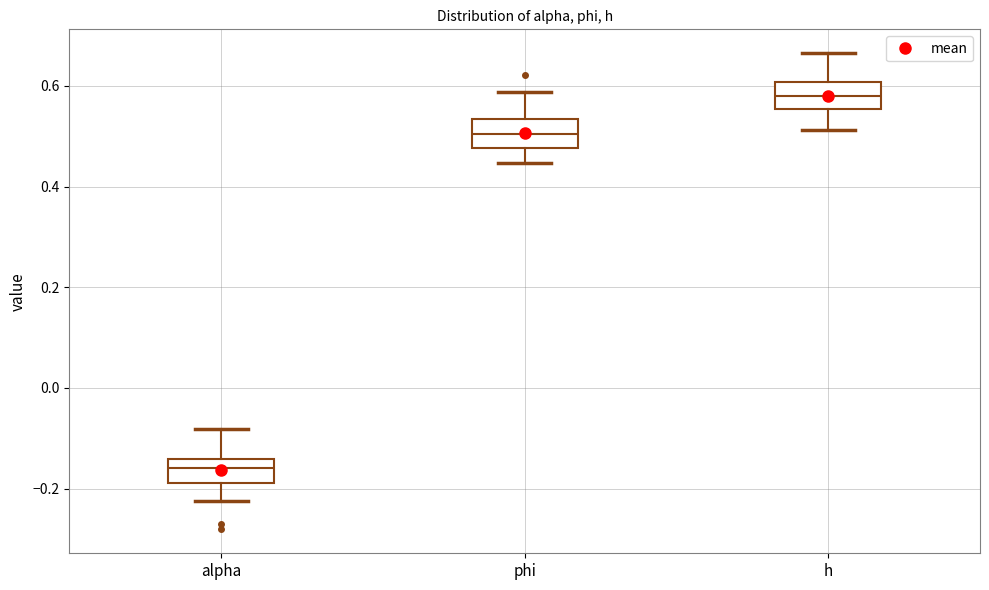

Which box has the highest median line?

h